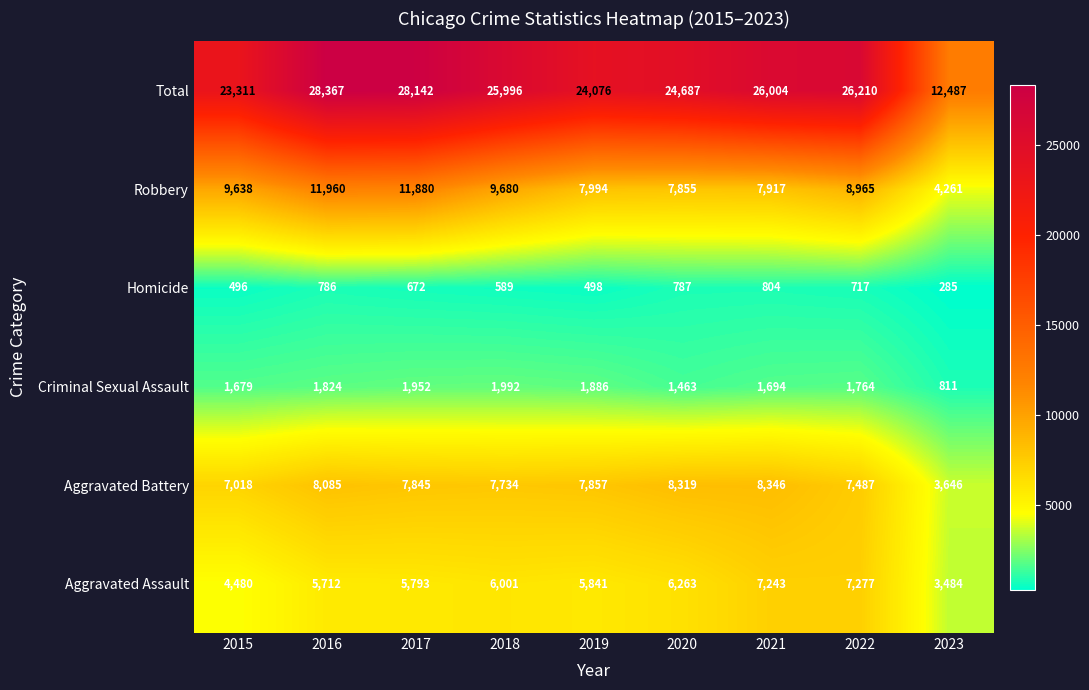

What is the difference between the highest and lowest values at 2016?

27581